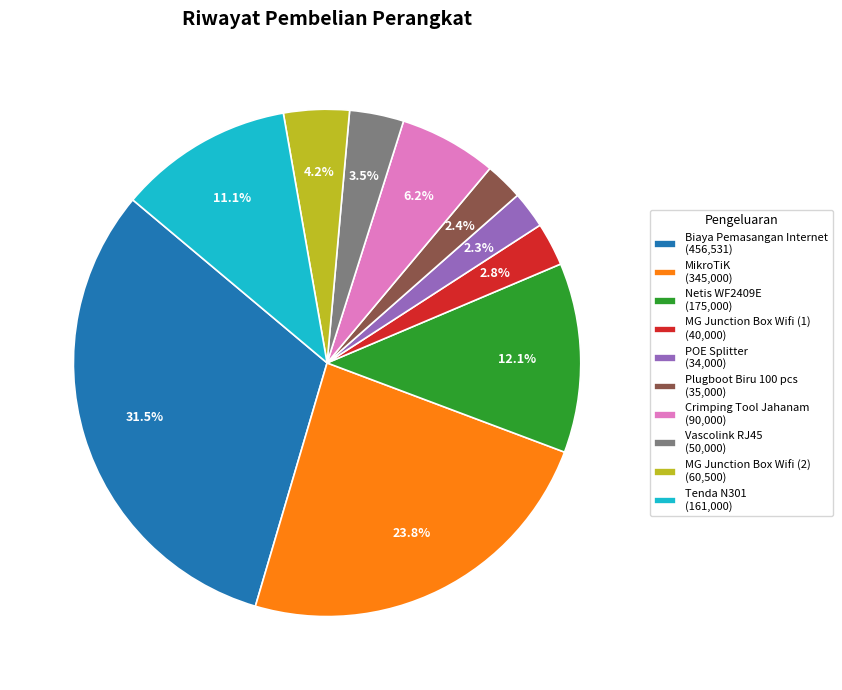

To the nearest percent, what is the average slice percentage?

10%